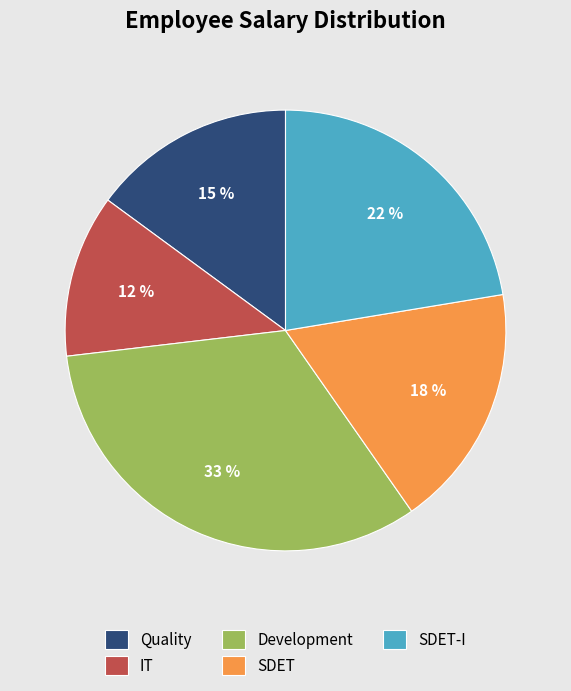

True or false: SDET accounts for 6% of the total.

False